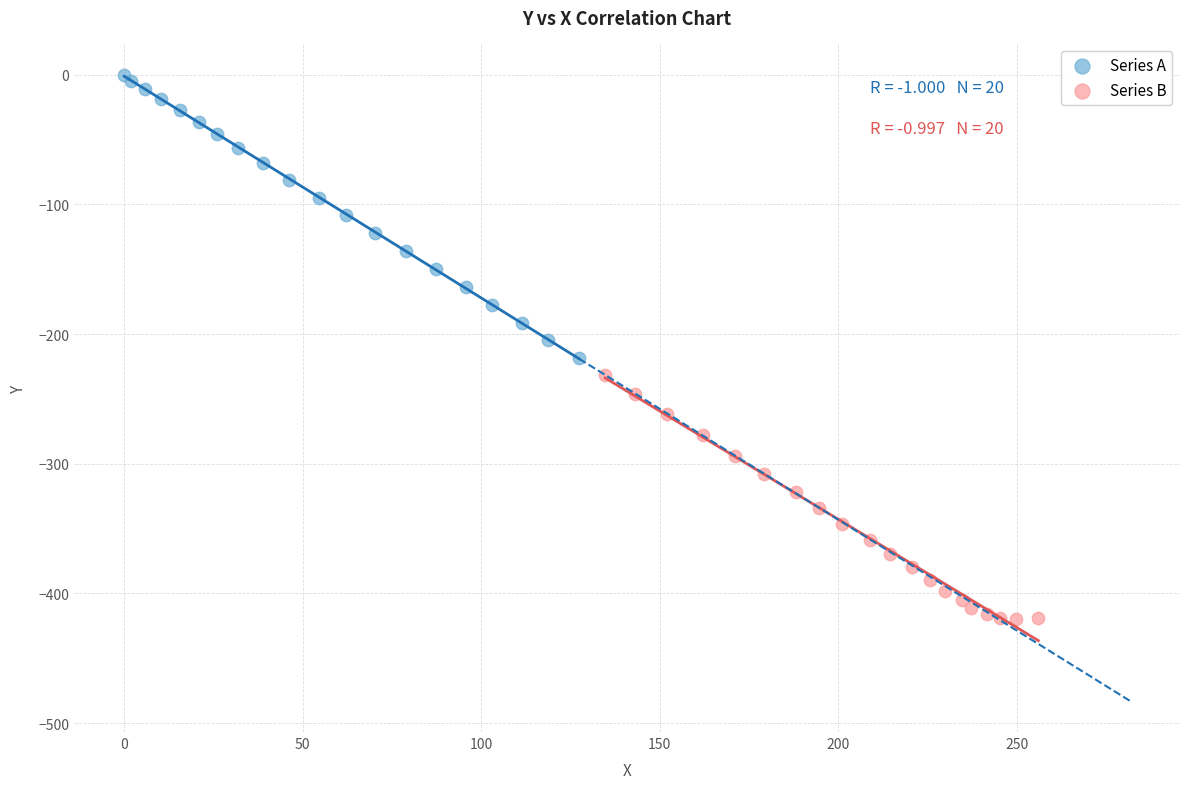

Which series reaches the maximum Y coordinate?

Series A